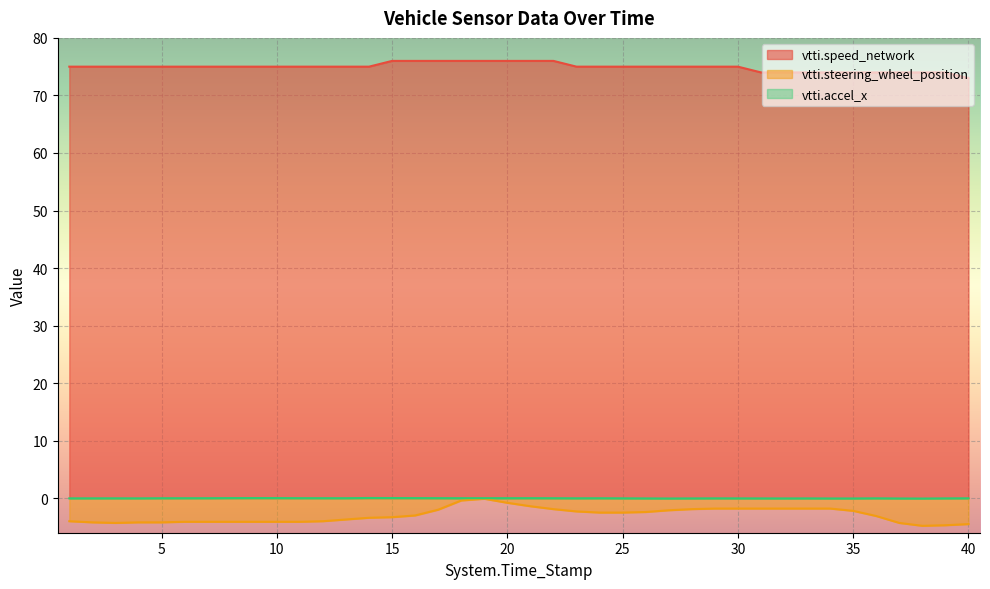

How many series are shown in this chart?

3